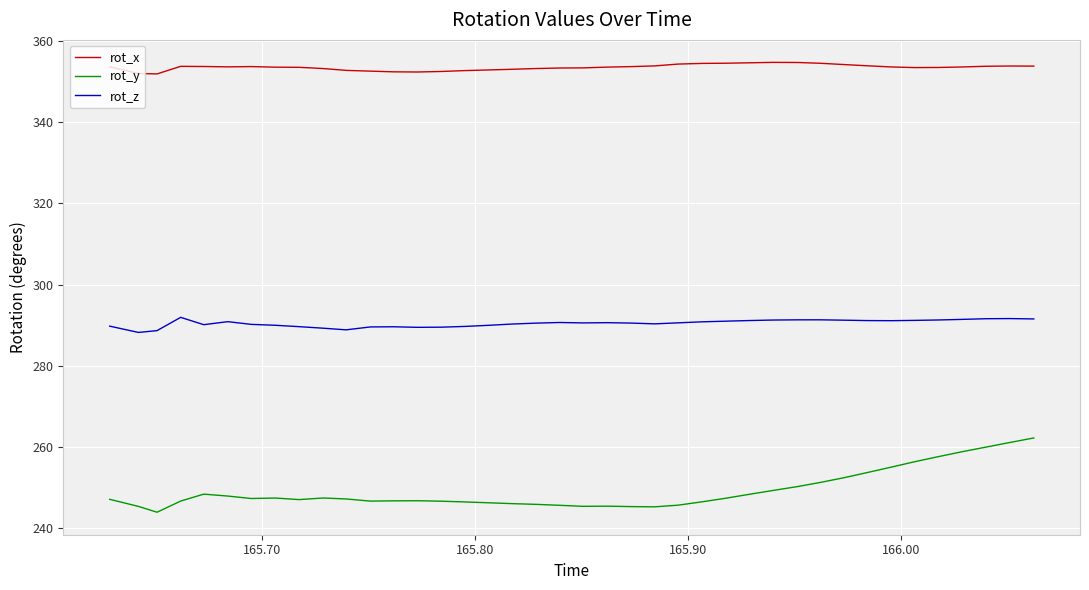

What is the greatest value displayed?

354.7